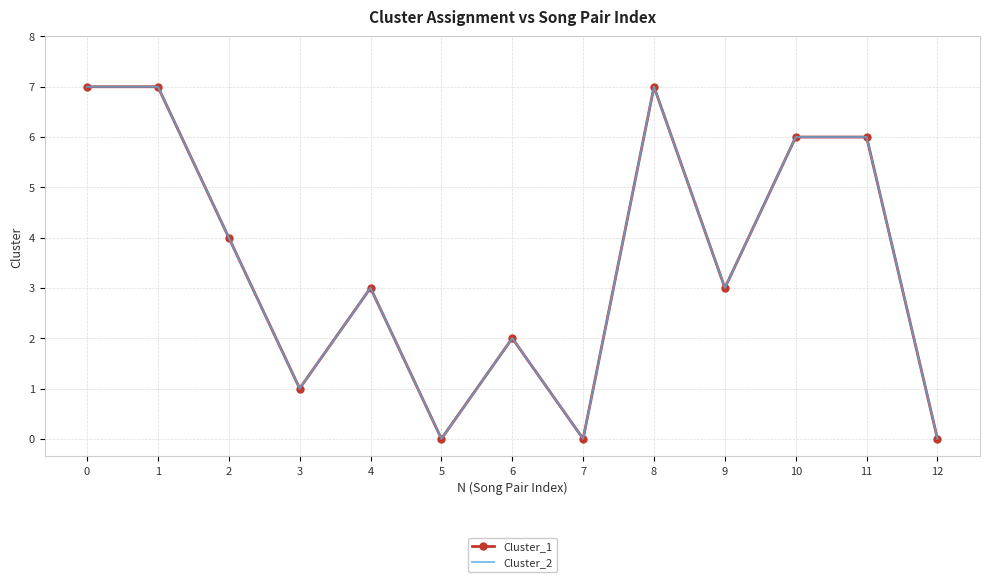

At which category does Cluster_1 reach its first local valley?

3